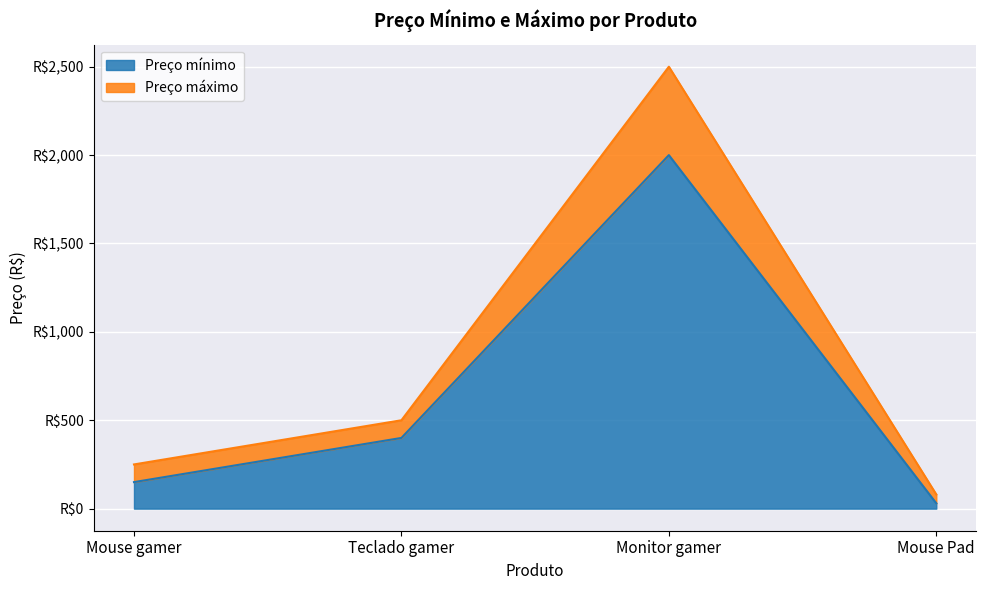

The Preço mínimo series shows 199 at Teclado gamer. True or false?

False